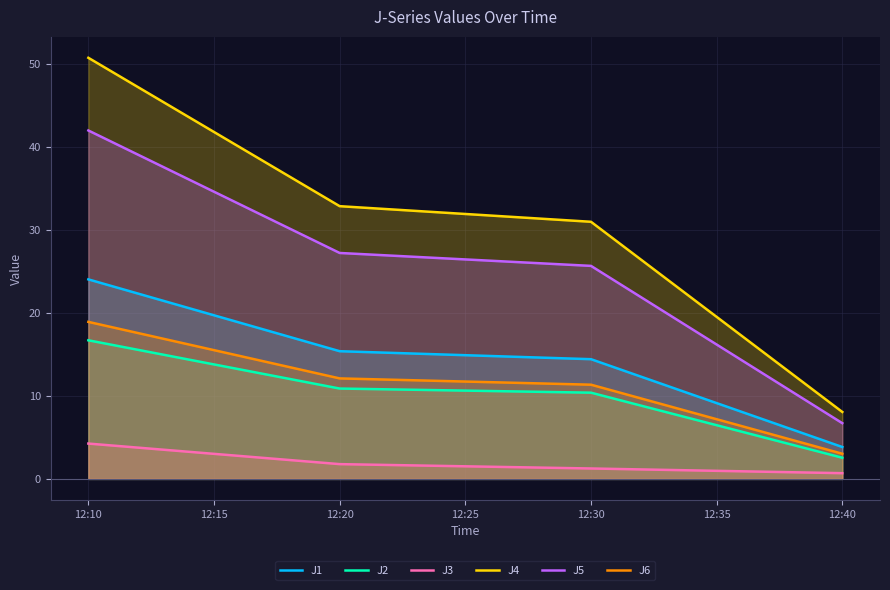

At which category is the sum across all series the highest?

12:10